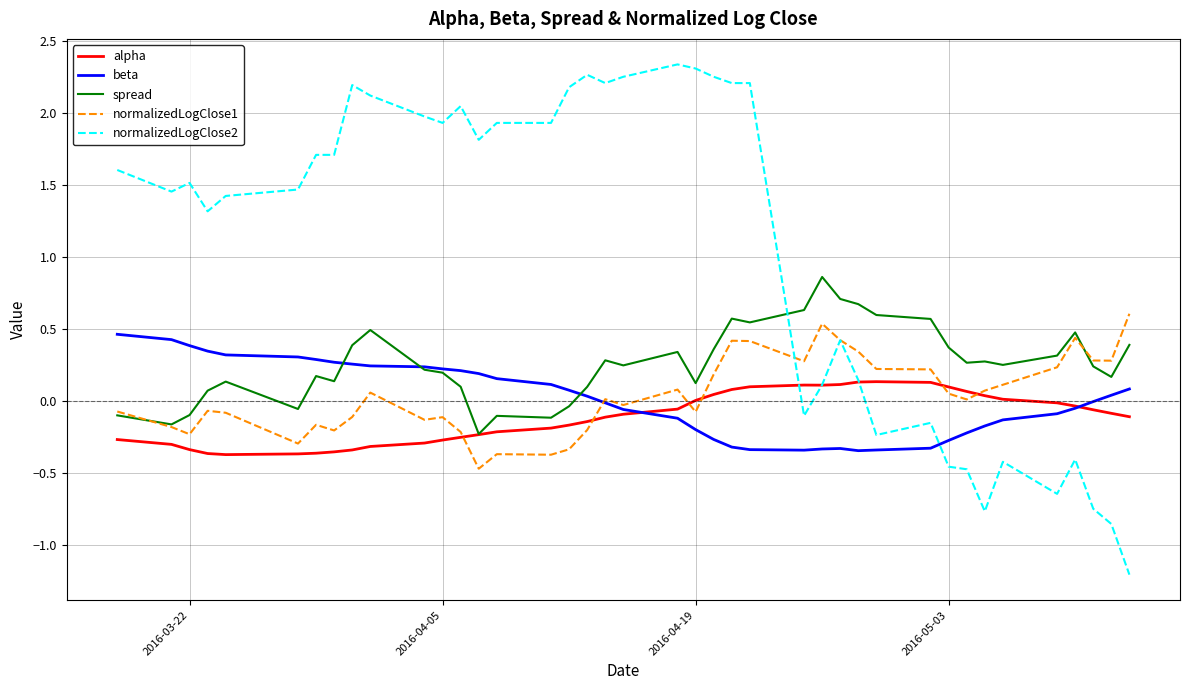

Rank the series by their maximum value, from lowest to highest.

alpha, beta, normalizedLogClose1, spread, normalizedLogClose2